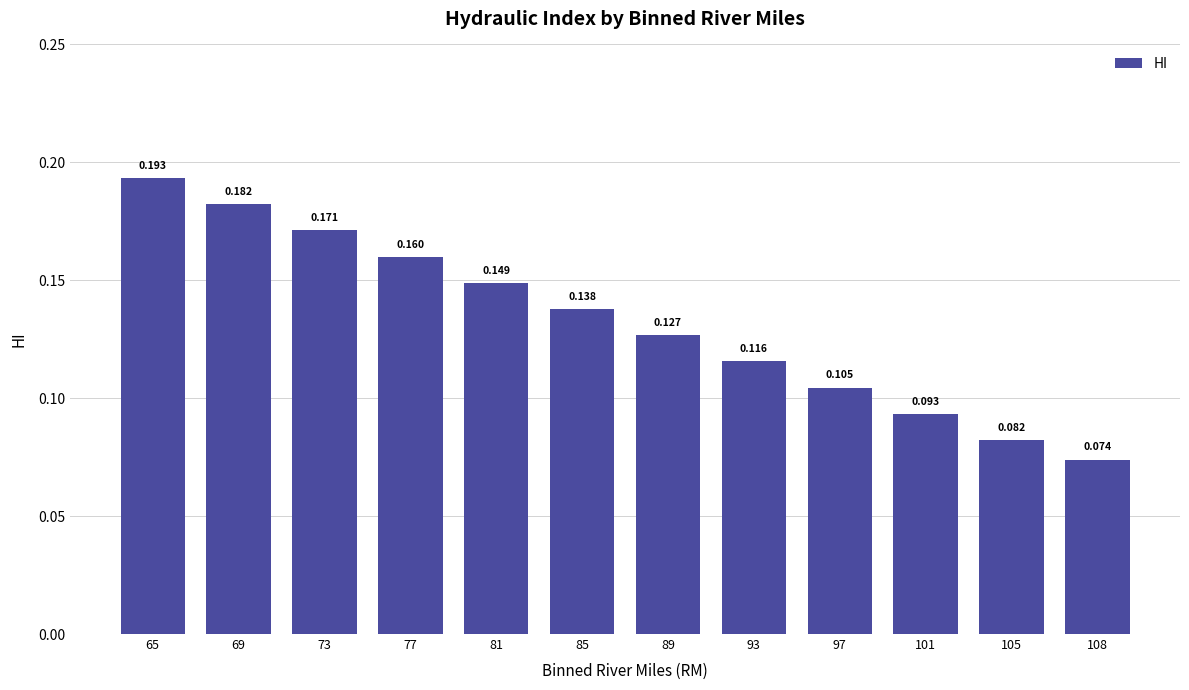

List the labels in order of value, largest first.

65, 69, 73, 77, 81, 85, 89, 93, 97, 101, 105, 108